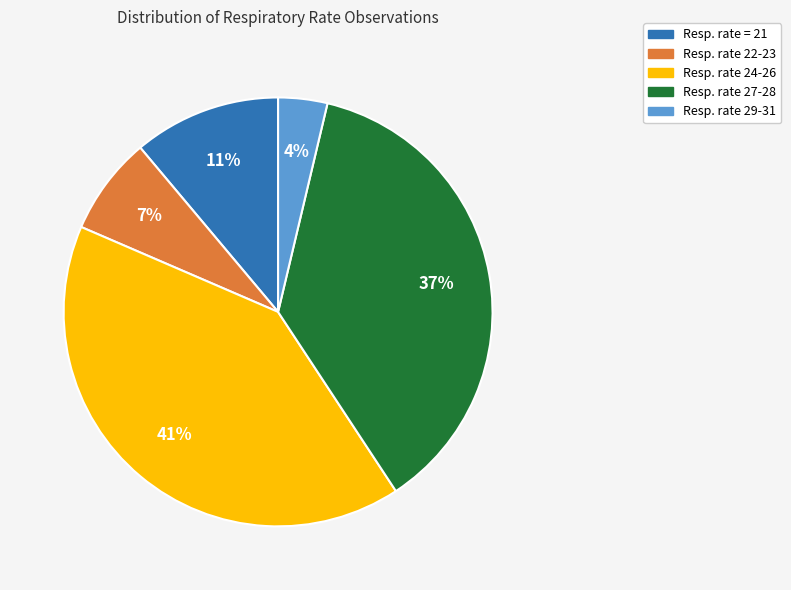

Does any single category account for the majority?

No